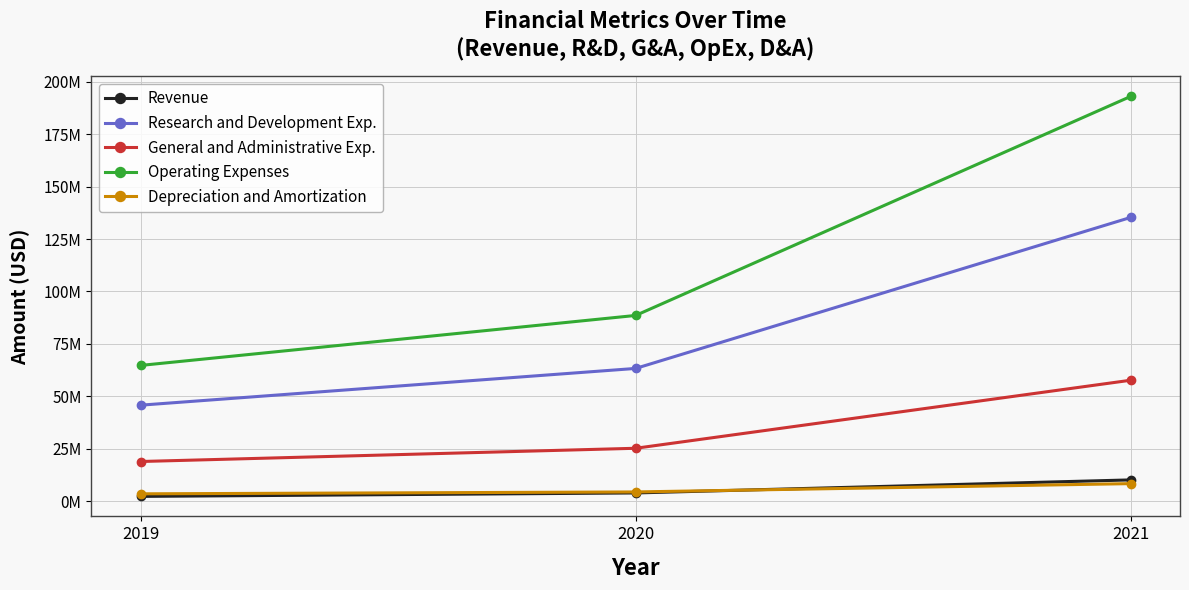

Which series changed the most between 2019 and 2021?

Operating Expenses